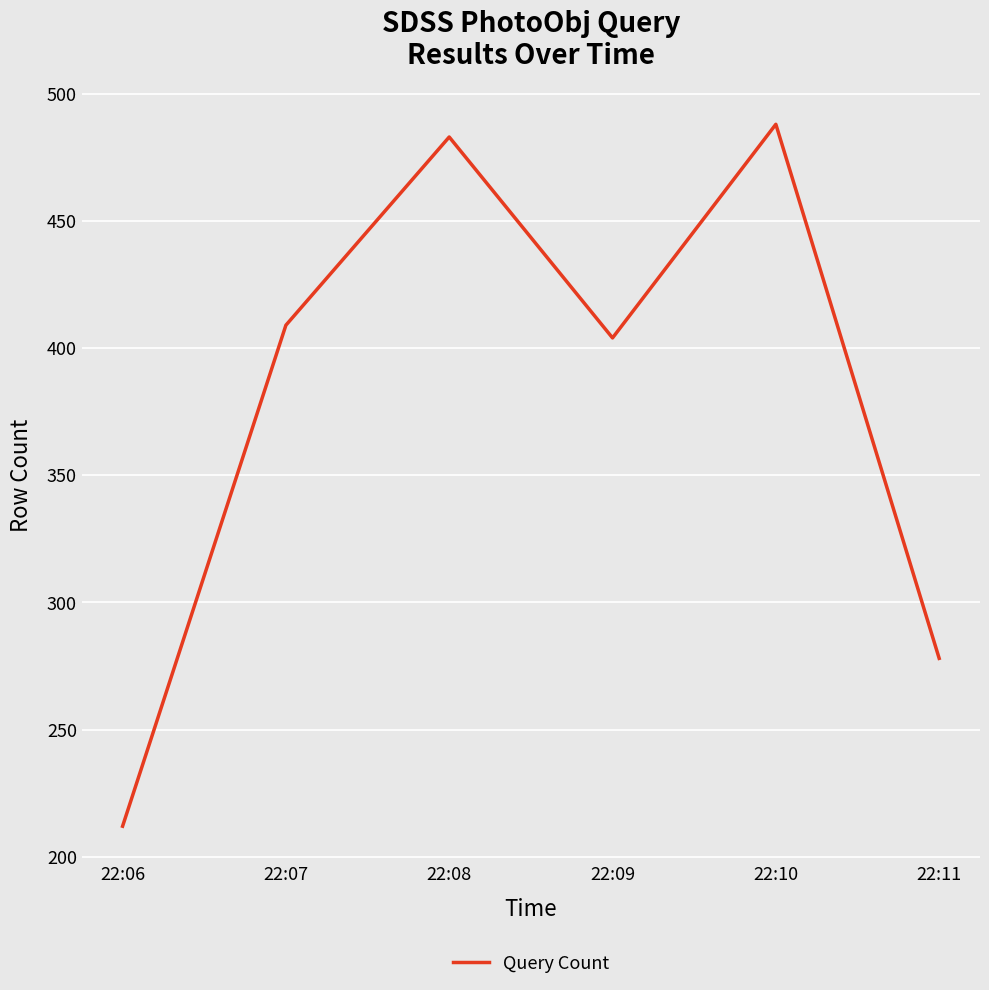

Reading left to right, extract all data points from this chart.

22:06=212	22:07=409	22:08=483	22:09=404	22:10=488	22:11=278